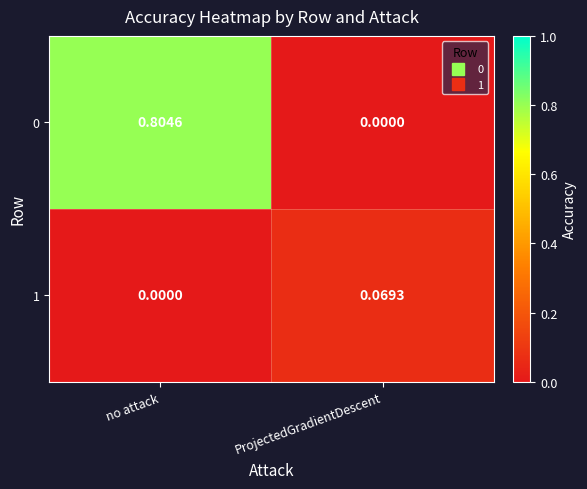

How many data points does each series have?

2